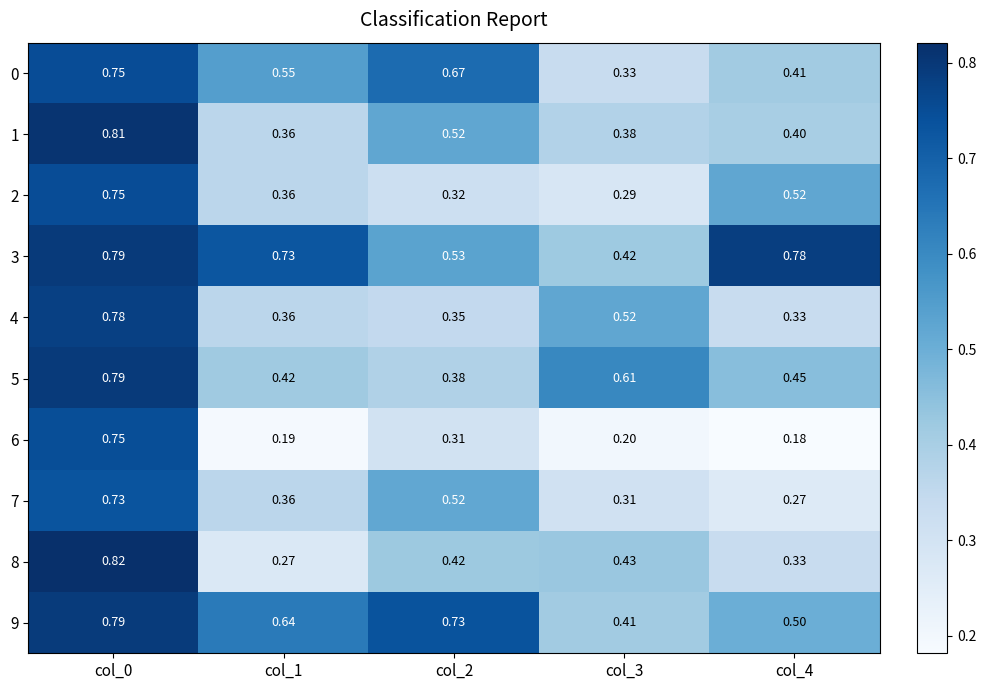

Is the value of 9 at col_1 greater than the value of 4 at col_4?

Yes